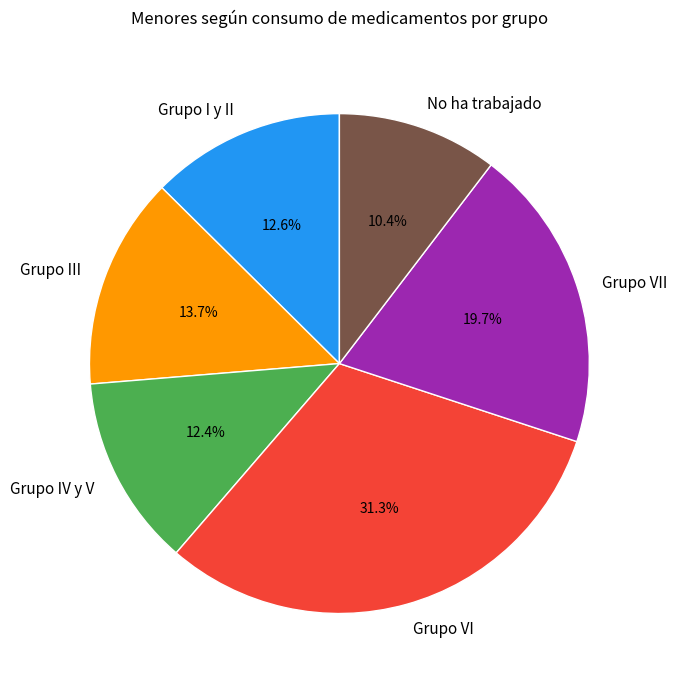

Is the sum of Grupo VII and Grupo IV y V greater than half?

No